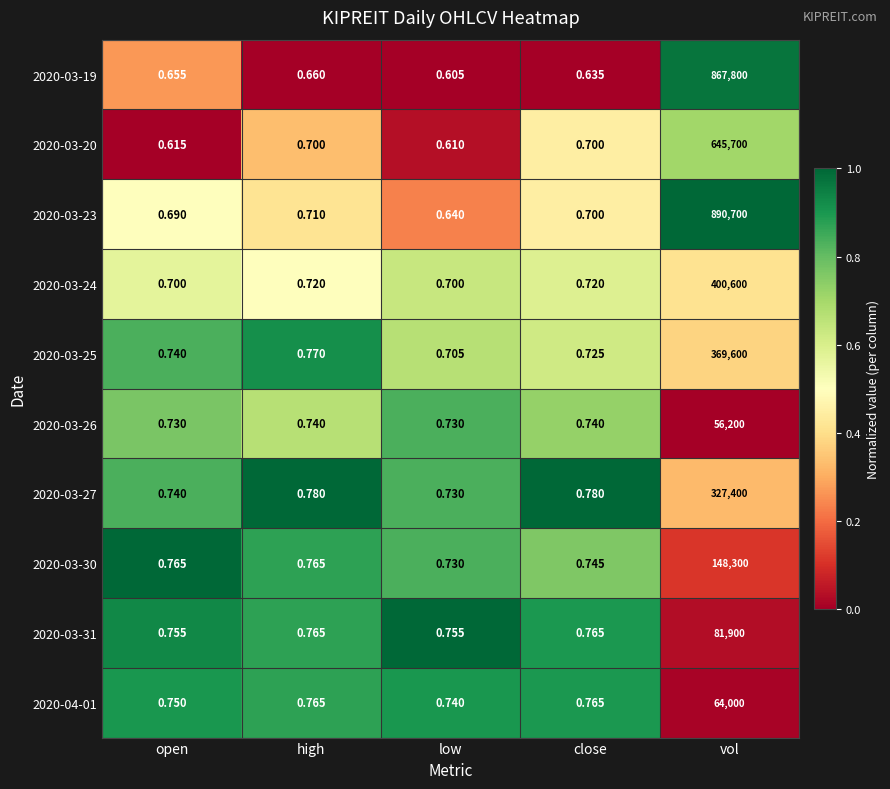

At which category is the sum across all series the highest?

vol